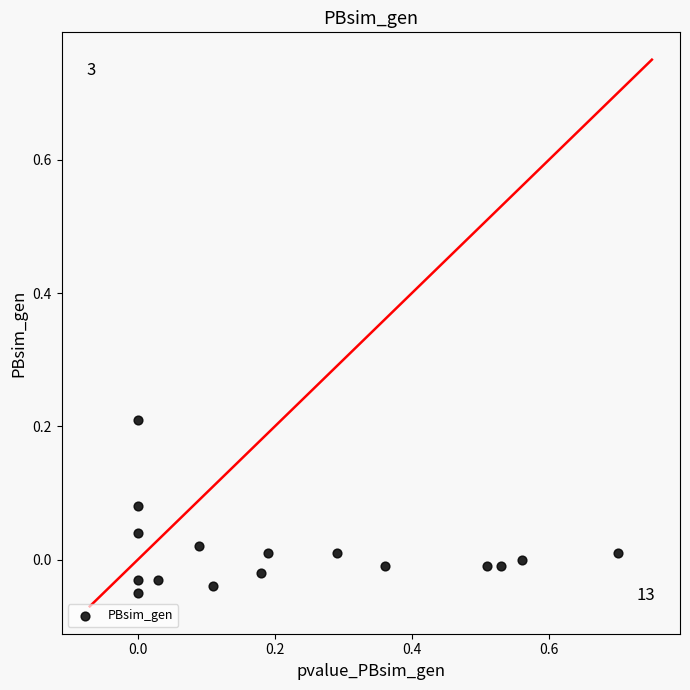

What is the range of Y values (max minus min)?

0.3